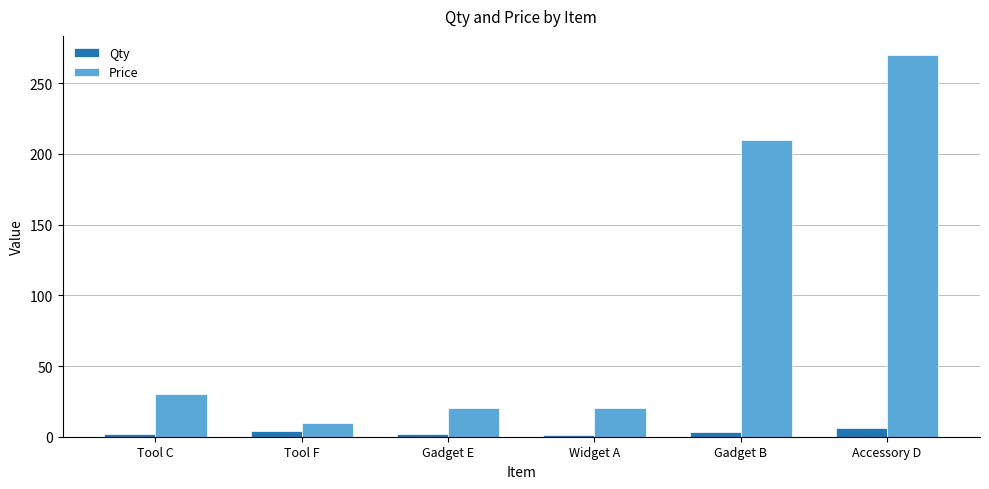

Rank the series by their average value, from lowest to highest.

Qty, Price